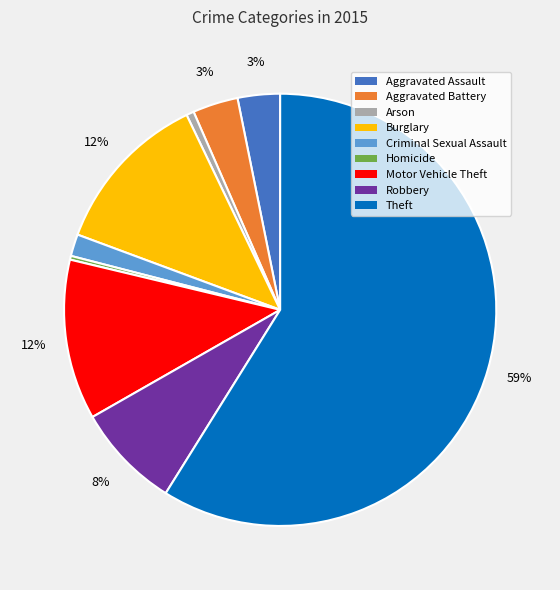

Which has a higher value, Homicide or Criminal Sexual Assault?

Criminal Sexual Assault